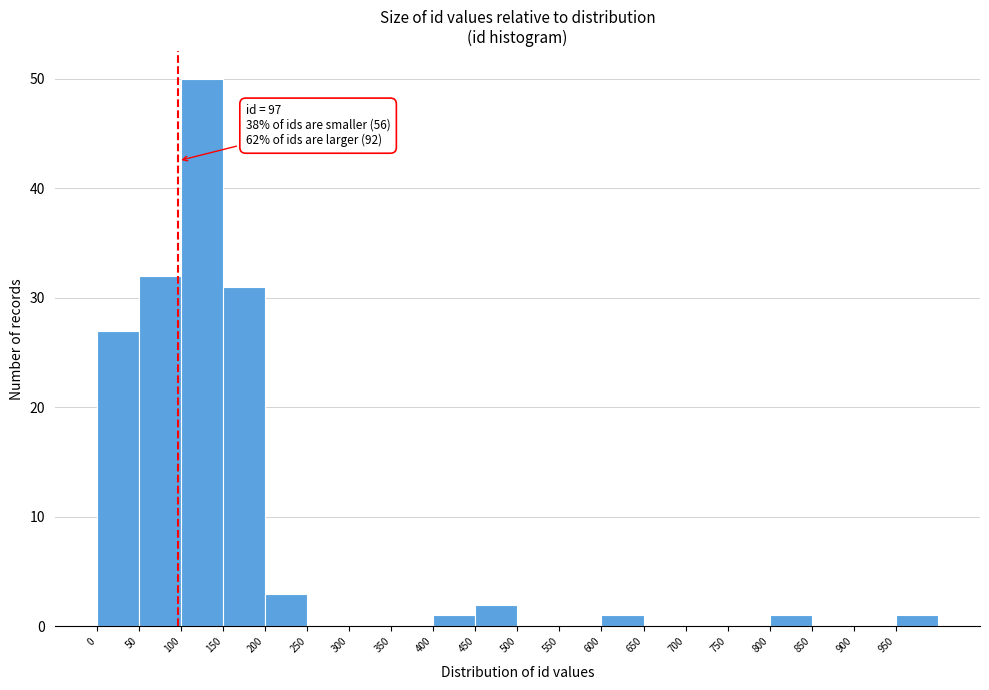

Over which range of the x-axis is the bar tallest?

100 to 150